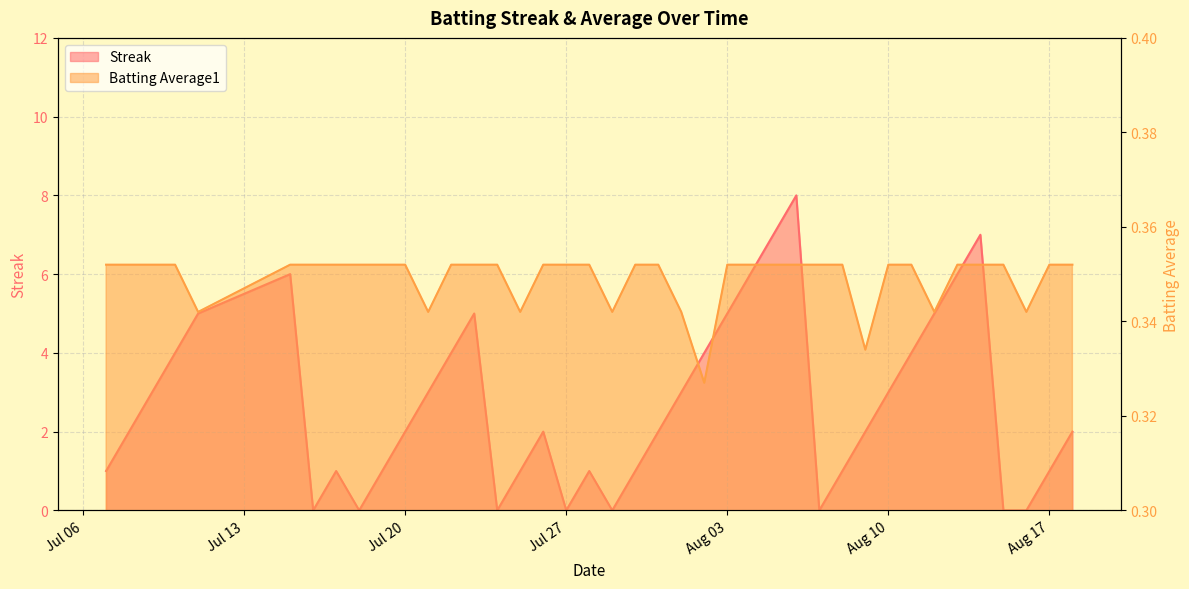

How many Streak values are between 1 and 5?

26